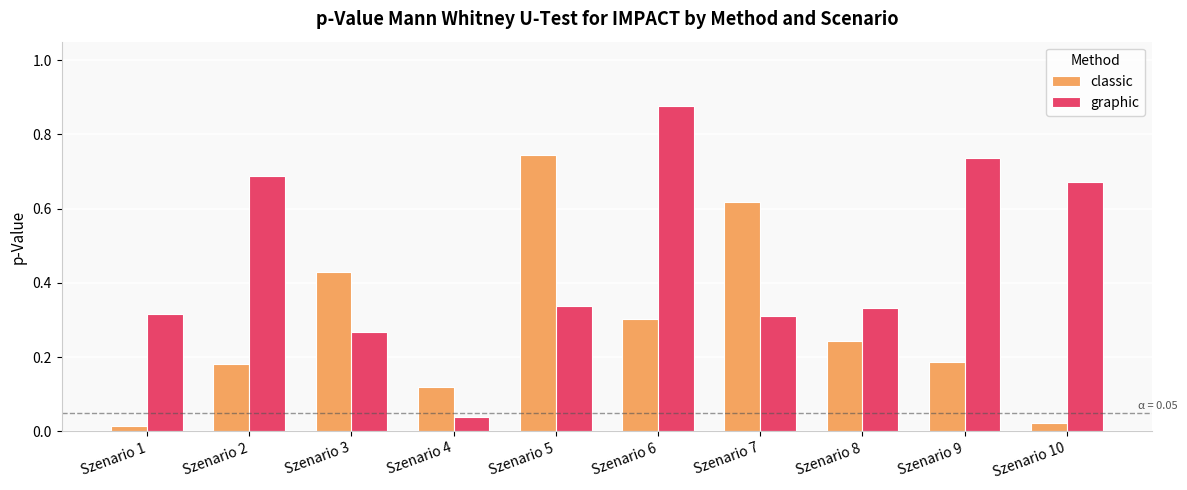

At which label is graphic closest to 0?

Szenario 4